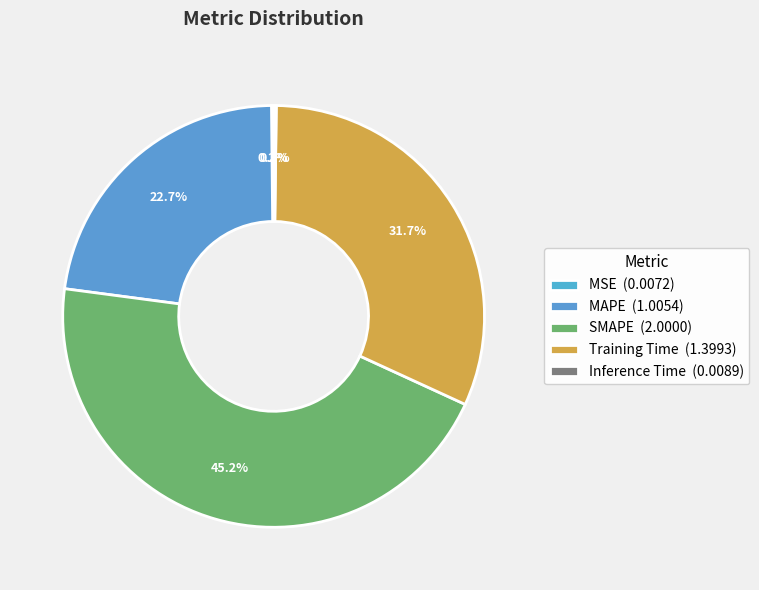

To the nearest percent, what portion does SMAPE represent?

45%